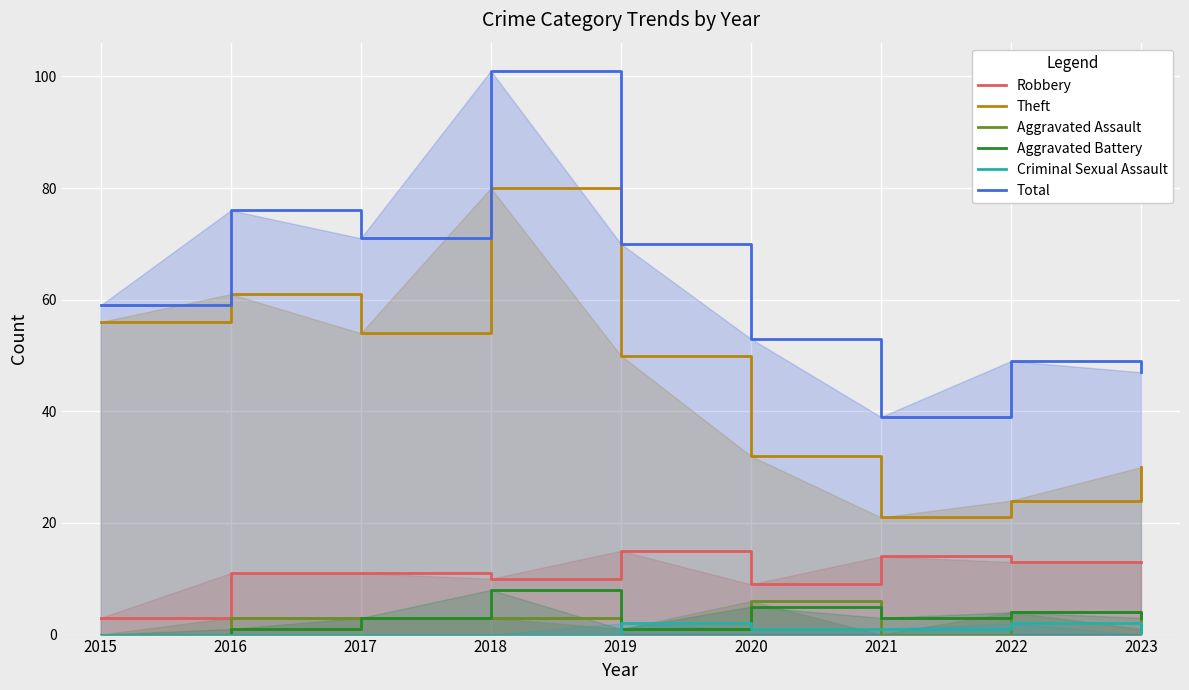

True or false: Total and Aggravated Battery cross at least once.

False